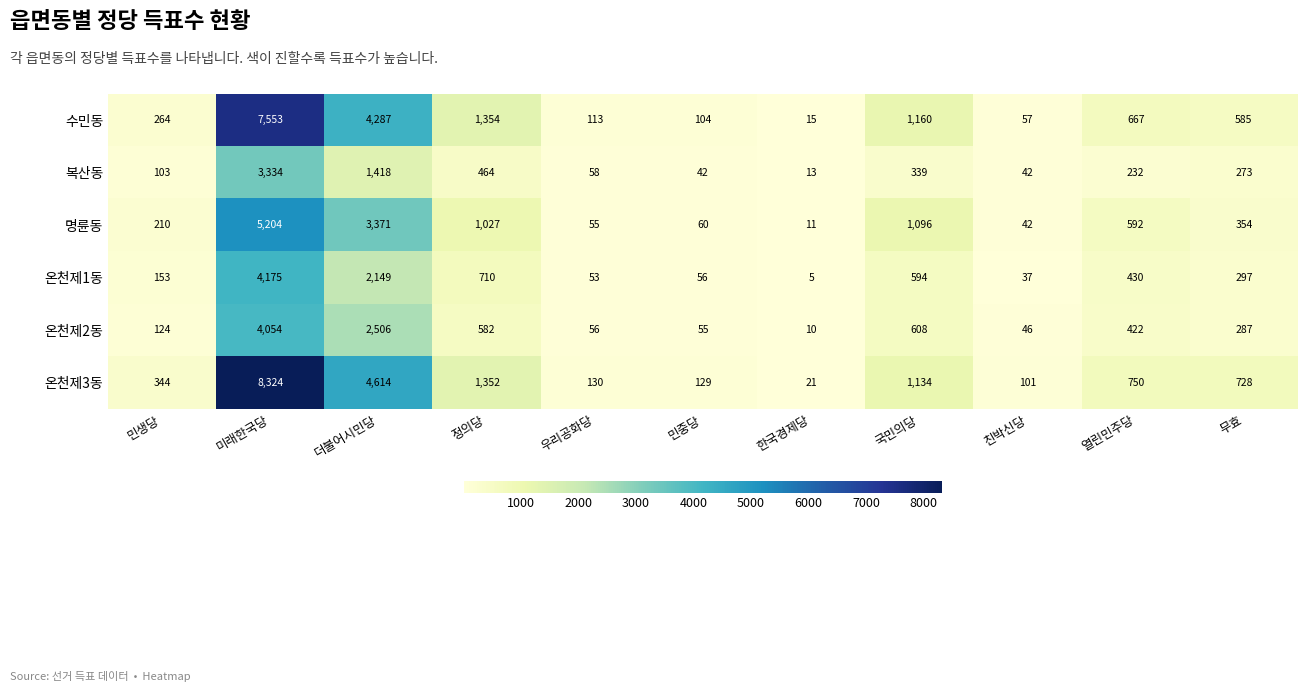

At which label is 온천제2동 closest to 2032?

더불어시민당